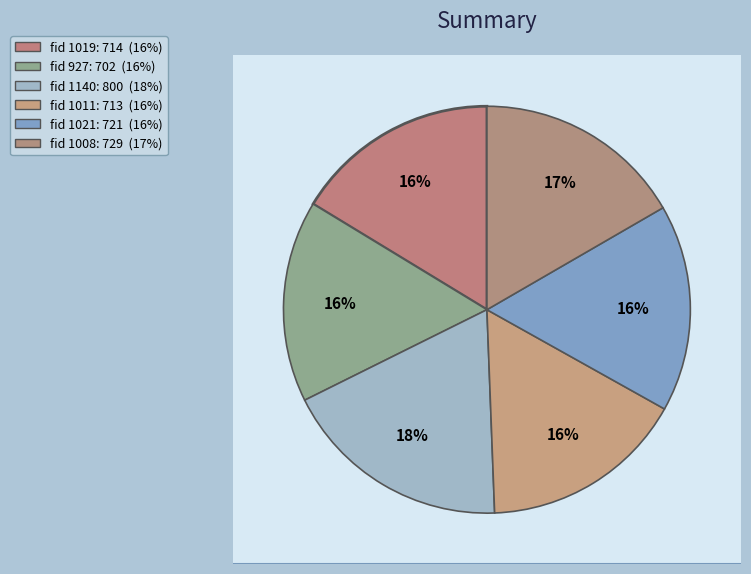

Is it true that 1011 is 26% of the pie?

False